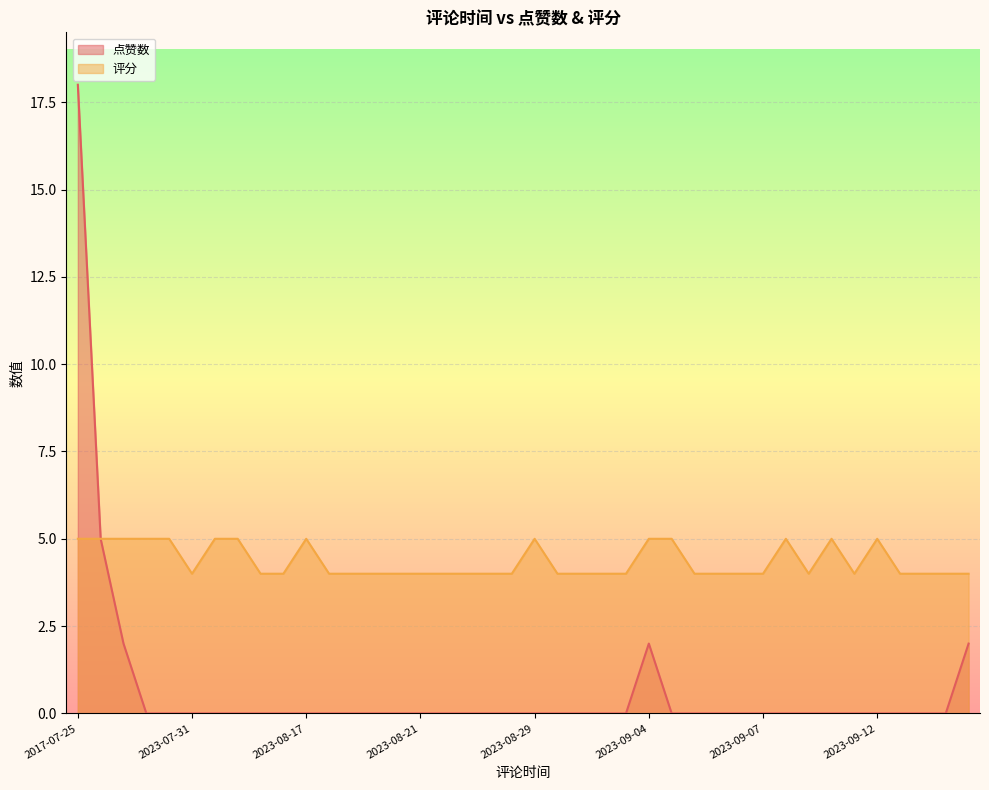

At which category is the sum across all series the highest?

2017-07-25